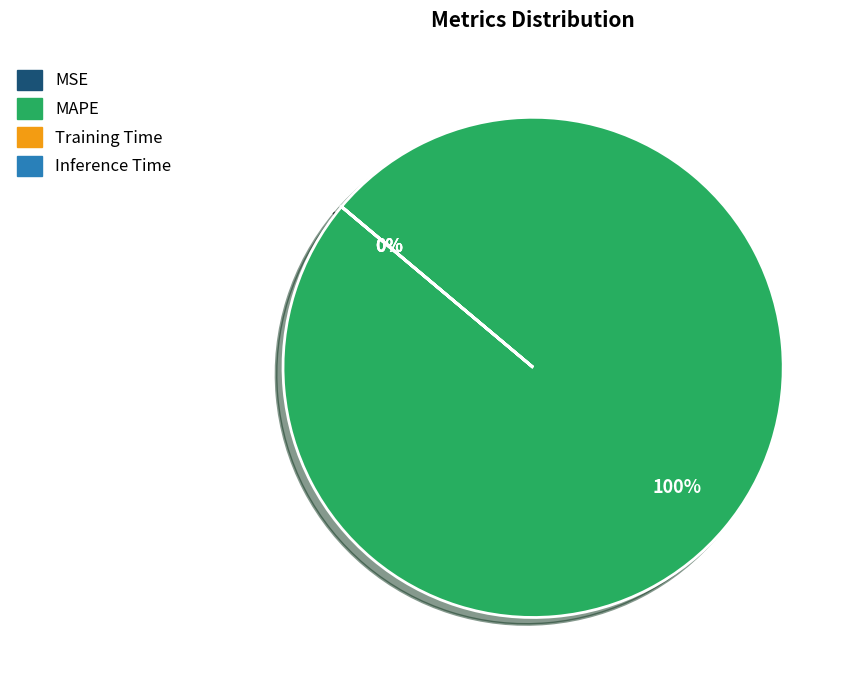

Is it true that MAPE is 100% of the pie?

True